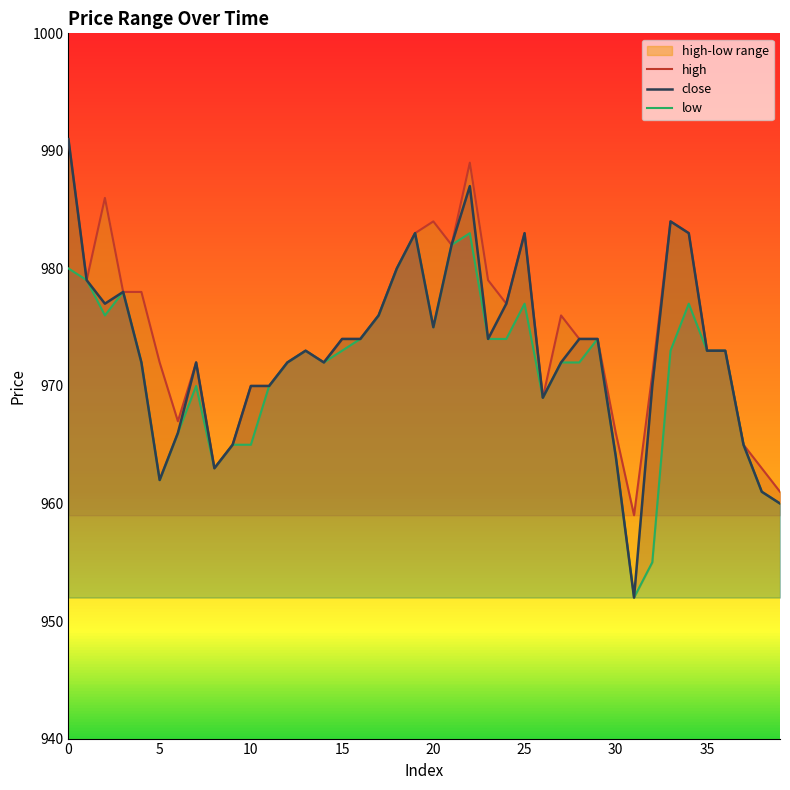

Rank the series by their maximum value, from lowest to highest.

low, high, close